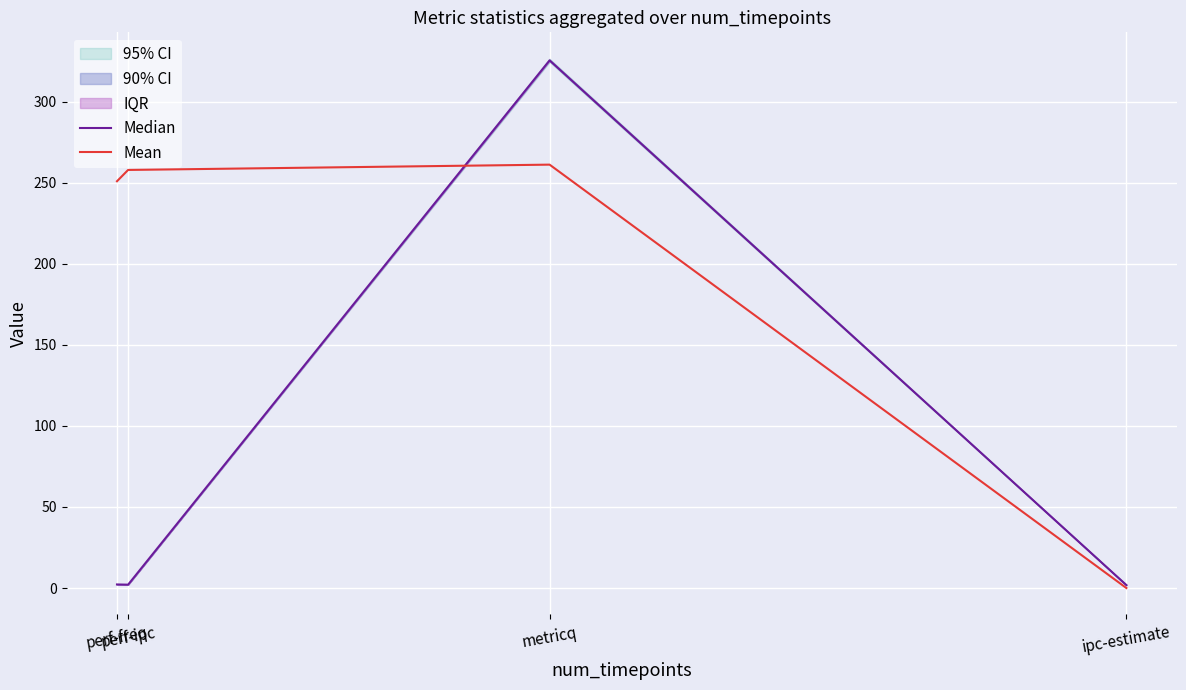

Reading left to right, extract all data points from this chart.

Median: perf-freq=2.2	perf-ipc=2.1	metricq=325.4	ipc-estimate=1.8
Mean: perf-freq=250.8	perf-ipc=257.8	metricq=261.1	ipc-estimate=0.0